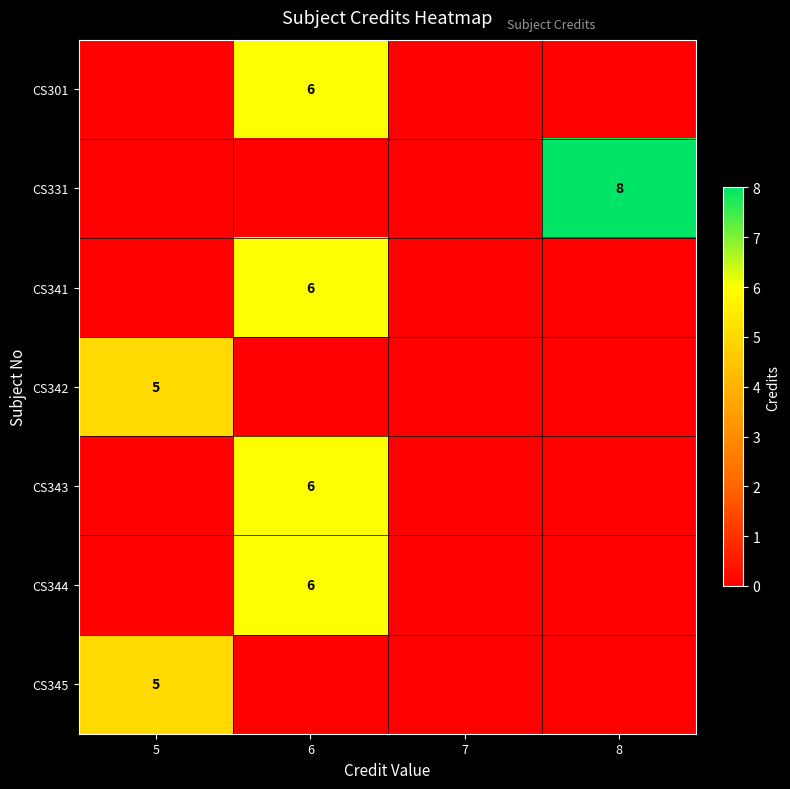

The value of CS341 at 6 is 10. True or false?

False